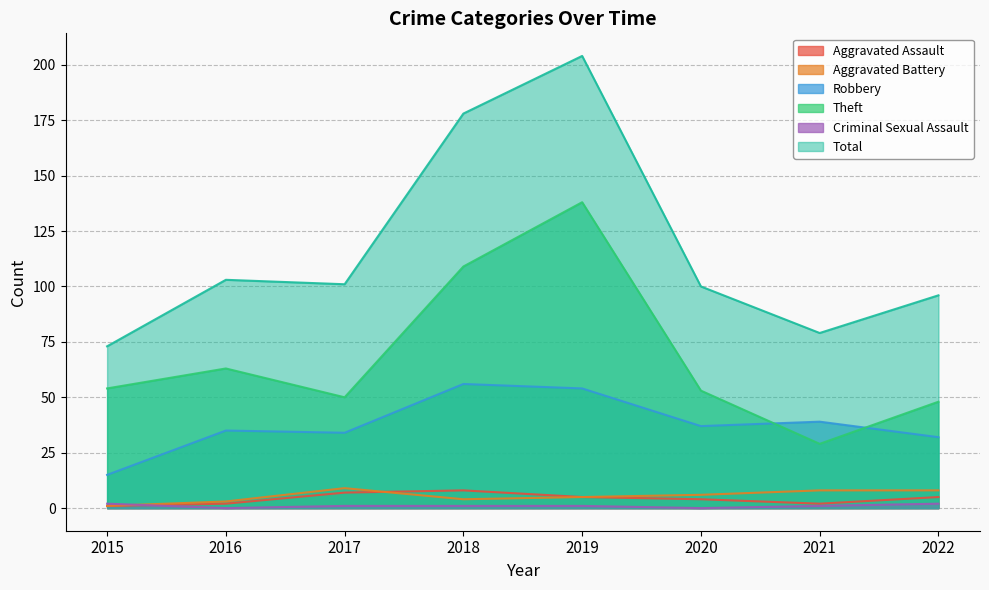

How many lines are shown in the chart?

6